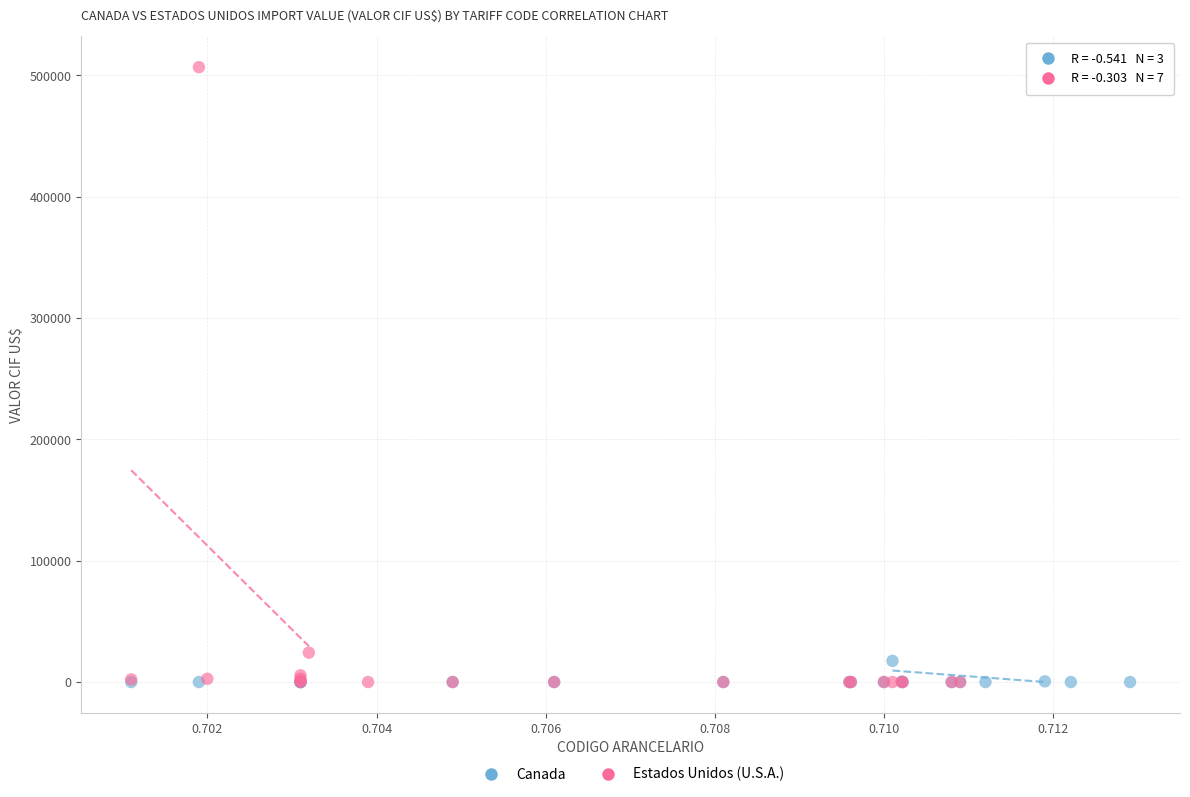

Which series reaches the maximum Y coordinate?

Estados Unidos (U.S.A.)